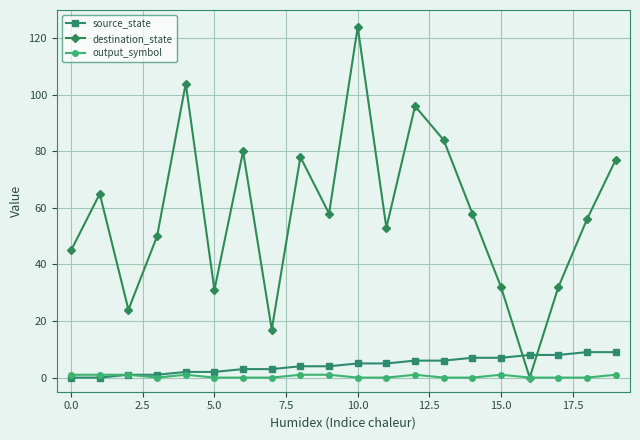

Which series has the largest total across all categories?

destination_state